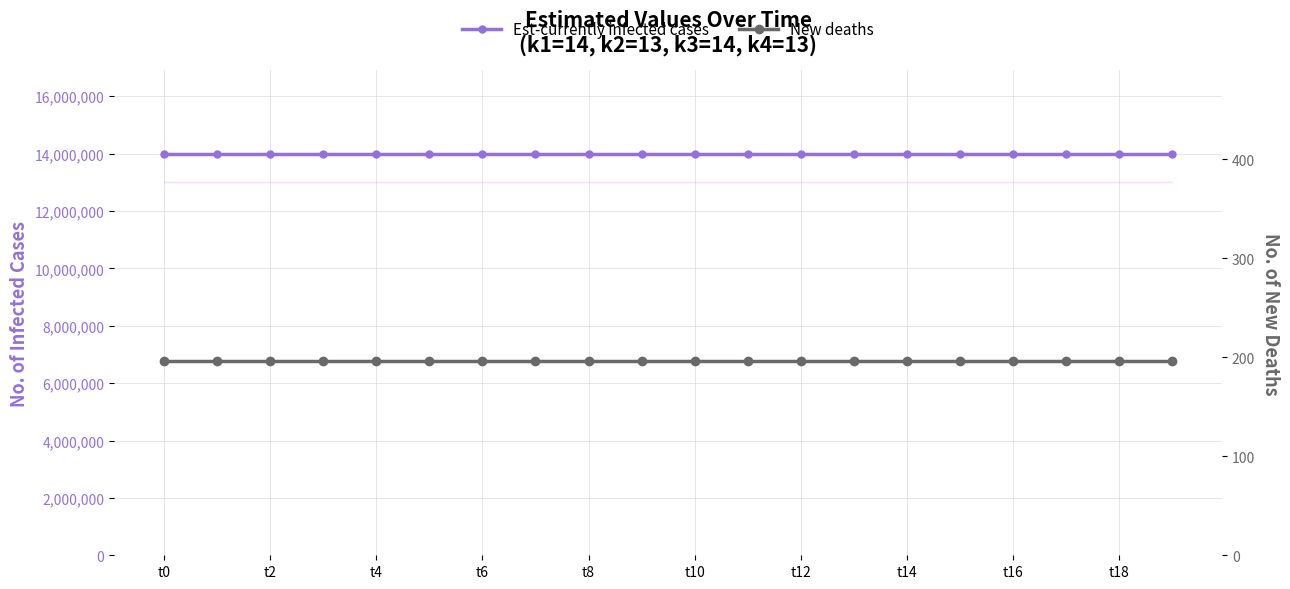

Reading left to right, what are all the values shown in this chart?

Est-currently infected cases: 14000000	14000000	14000000	14000000	14000000	14000000	14000000	14000000	14000000	14000000	14000000	14000000	14000000	14000000	14000000	14000000	14000000	14000000	14000000	14000000
New deaths: 196	196	196	196	196	196	196	196	196	196	196	196	196	196	196	196	196	196	196	196